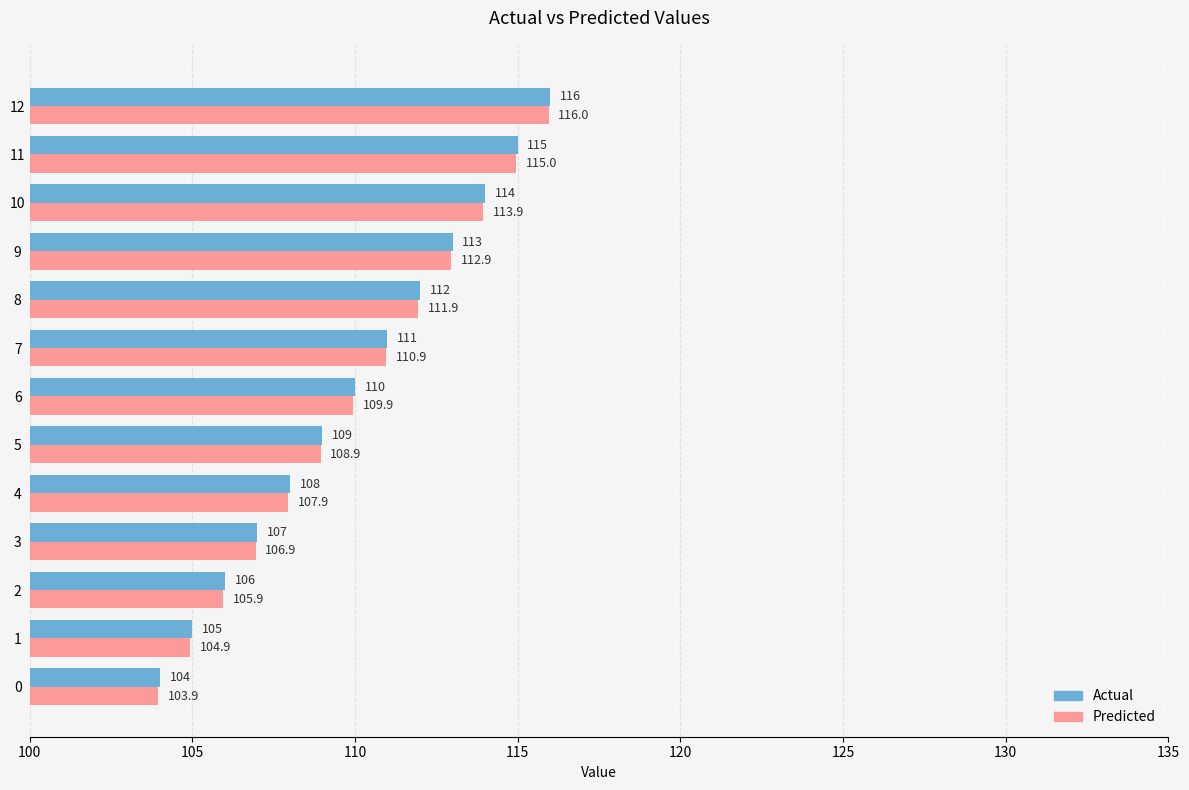

Count the number of data series in this chart.

2